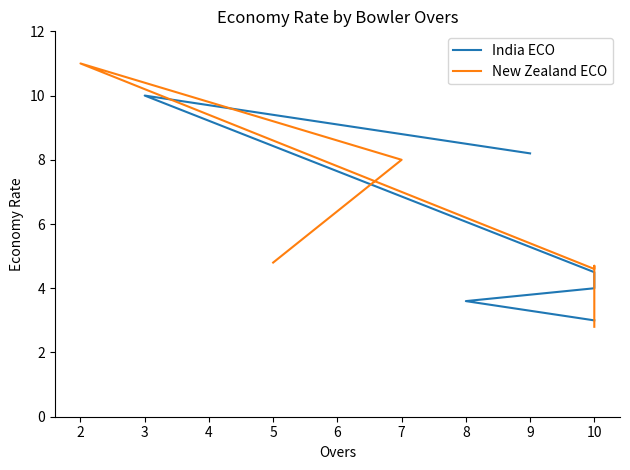

How many lines are shown in the chart?

2